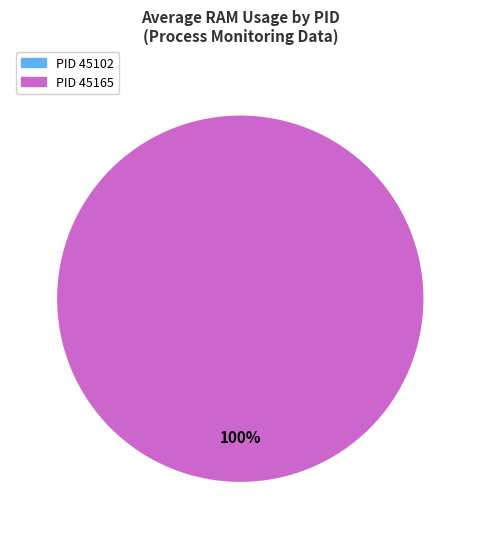

Is 45102 the majority of the pie?

No